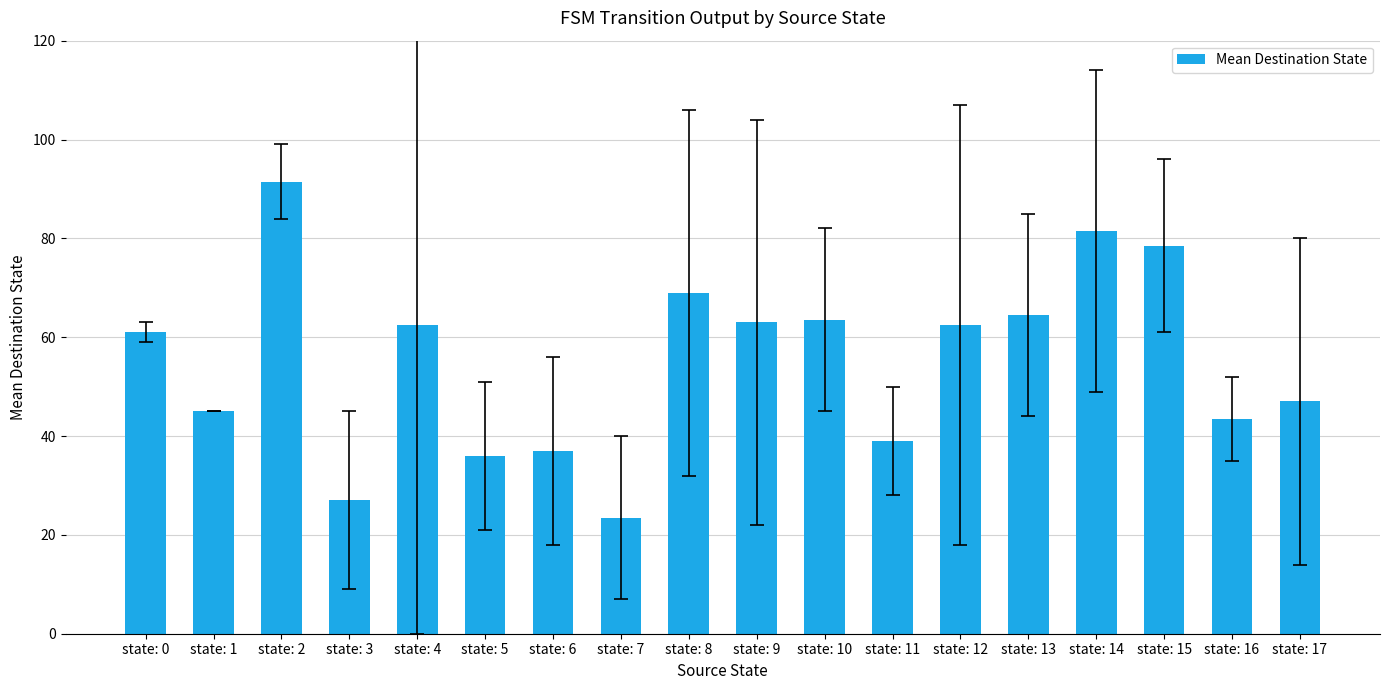

Is it true that the value at state: 2 is 91.5?

True